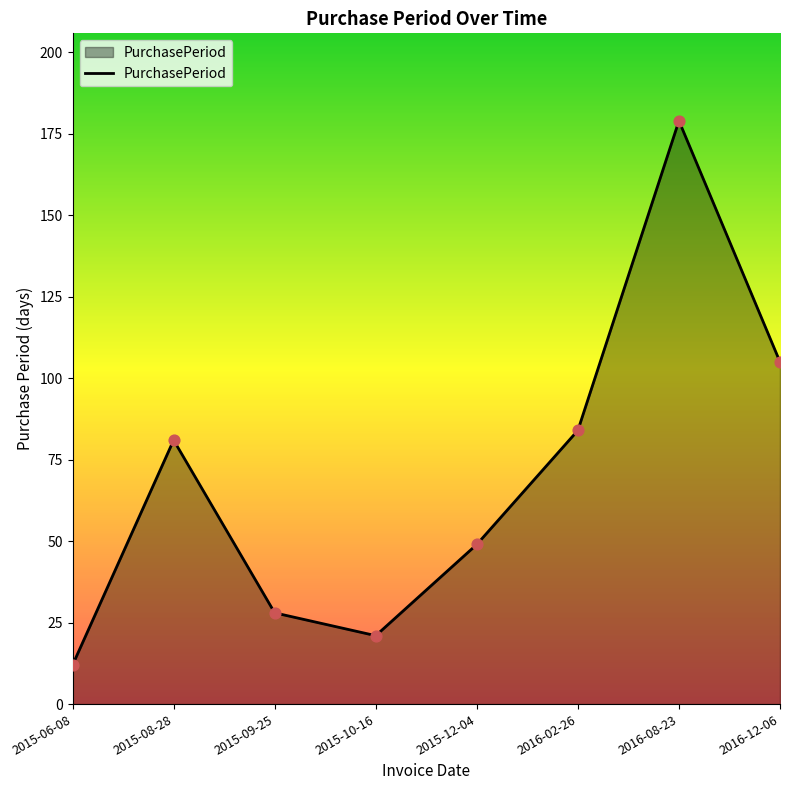

What is the ratio of the value at 2015-08-28 to the value at 2016-08-23?

0.5